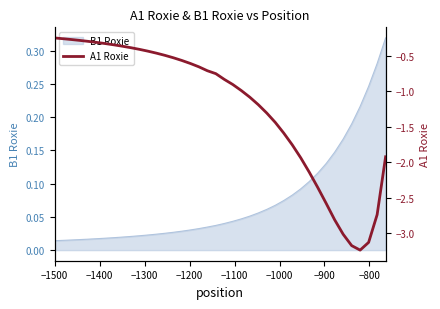

Which label corresponds to the largest value in the chart?

−1500